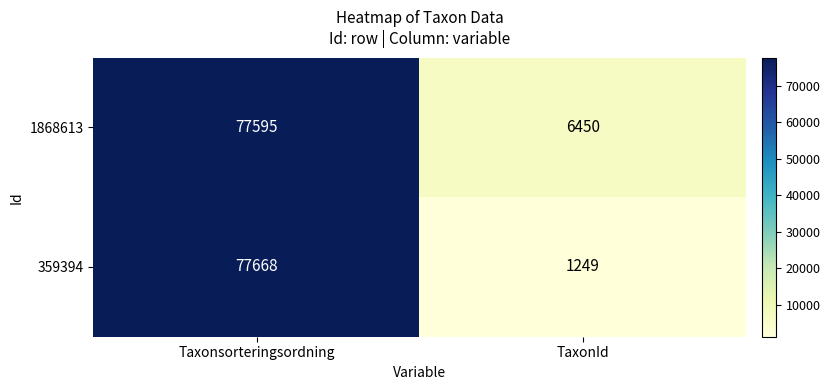

The 359394 series shows 1249 at TaxonId. True or false?

True